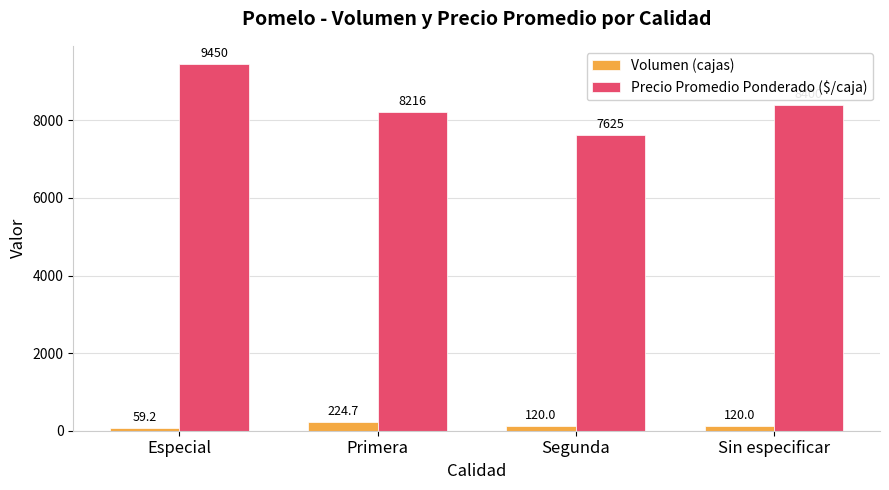

What is the total value across all series at Segunda?

7745.0